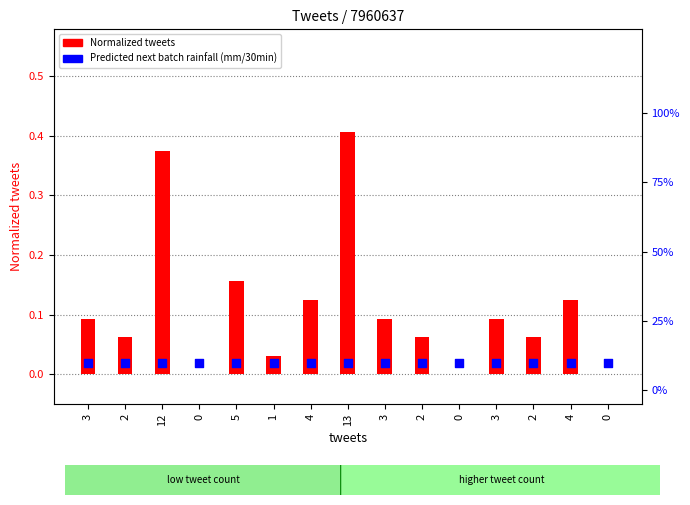

At which category is the sum across all series the highest?

13